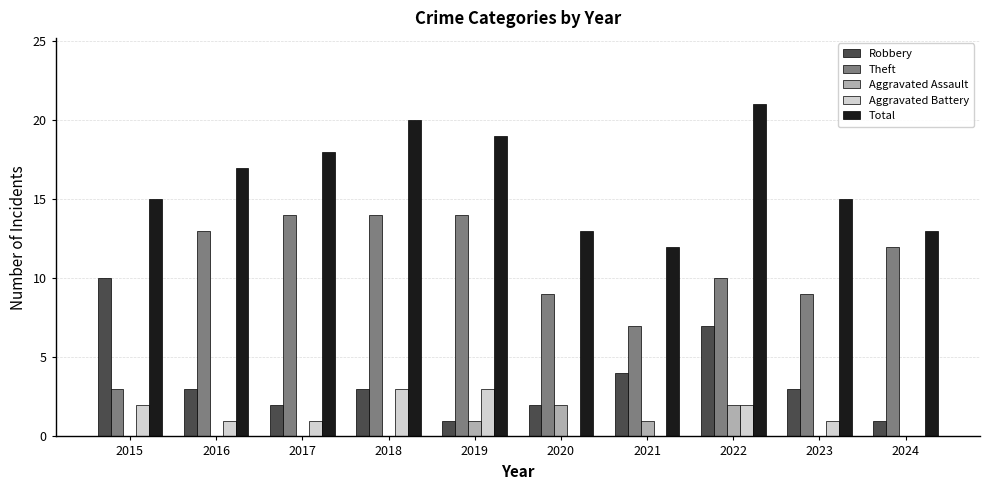

What is the greatest value displayed?

21